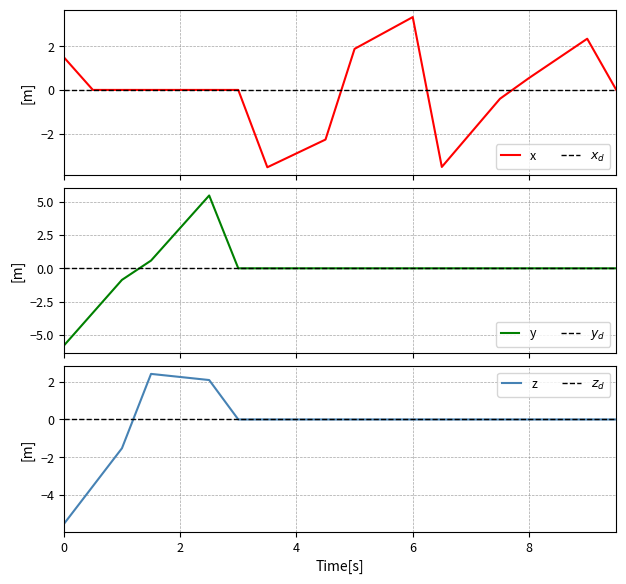

How many lines are shown in the chart?

3